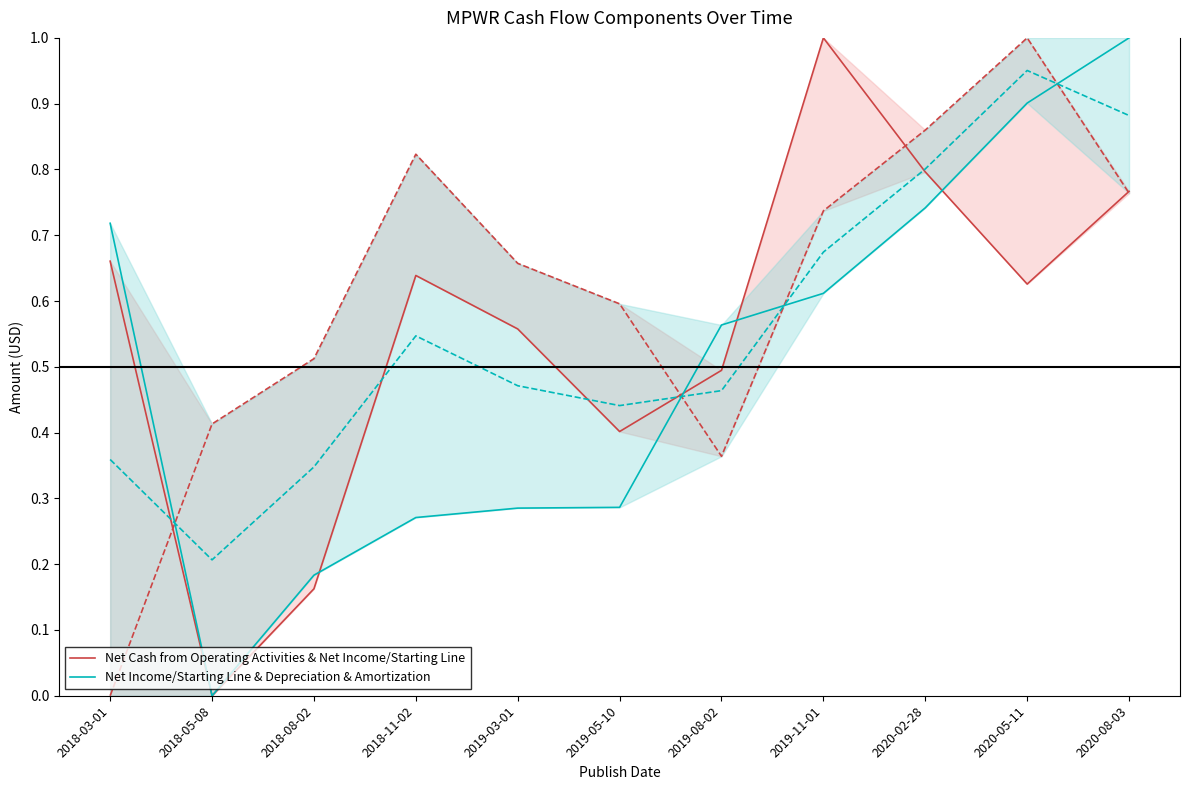

The Net Cash from Operating Activities & Net Income/Starting Line series shows 0.2 at 2018-11-02. True or false?

False